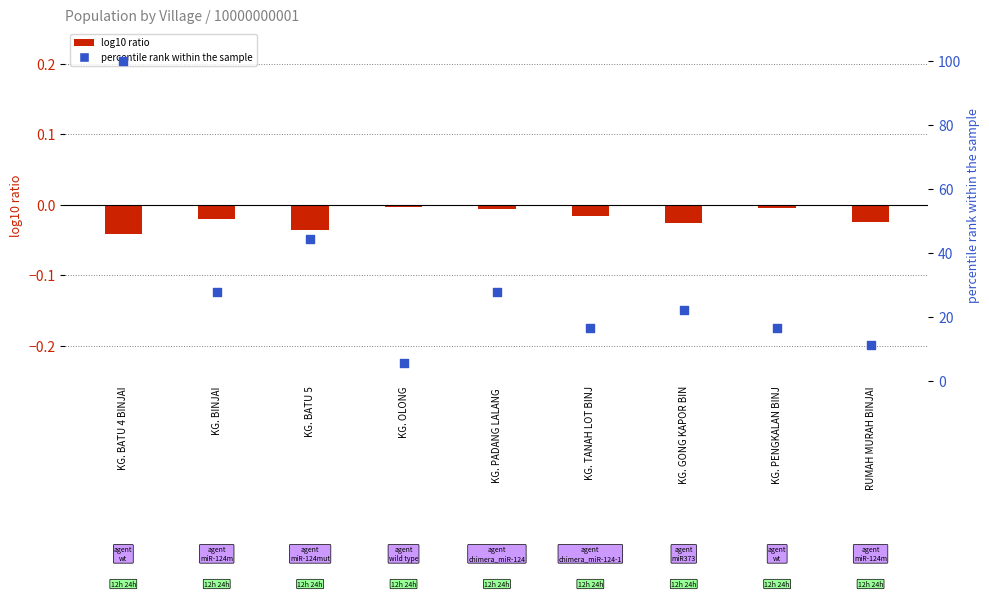

What is the total value across all series at KG. PENGKALAN BINJ?

16.7